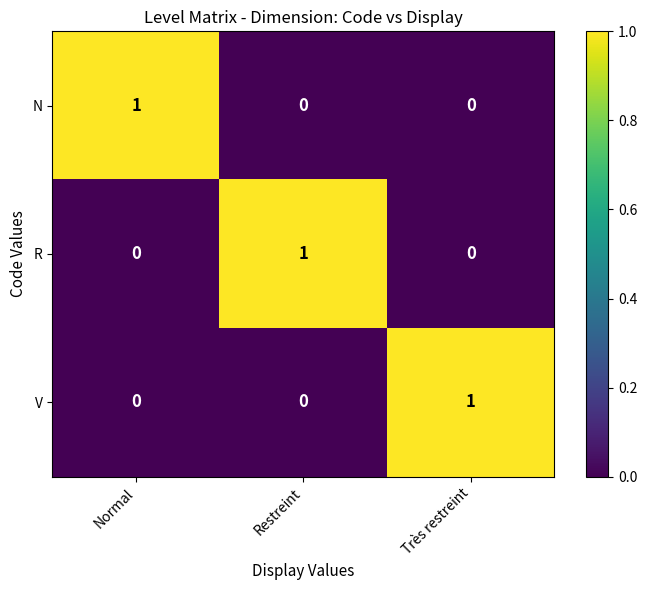

Which category has the highest value in the N series?

Normal